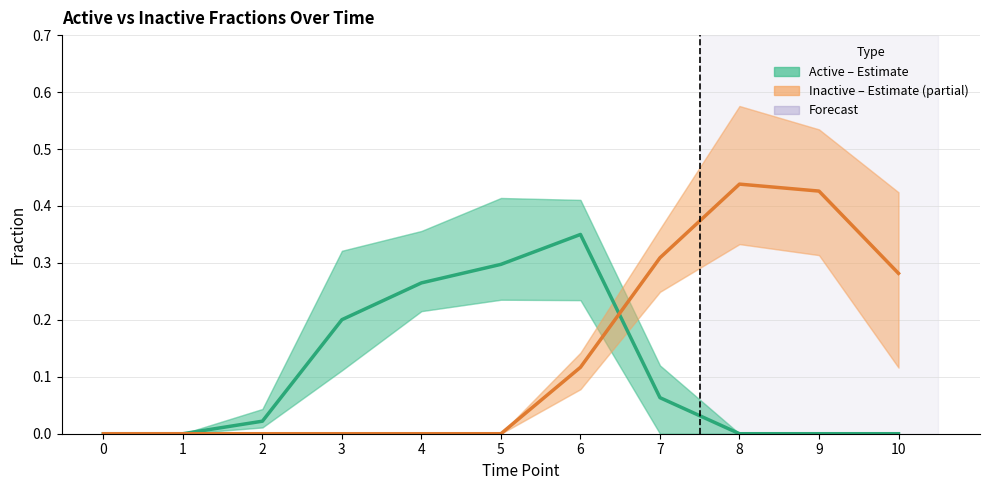

At which category is the sum across all series the highest?

6